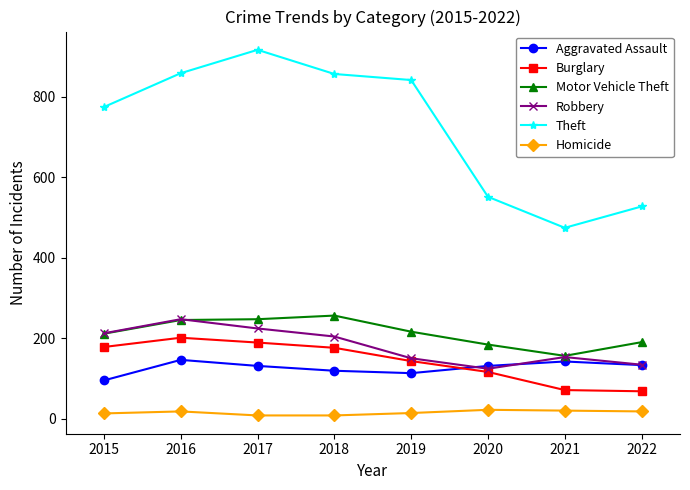

Which category has the highest value across all series?

2017